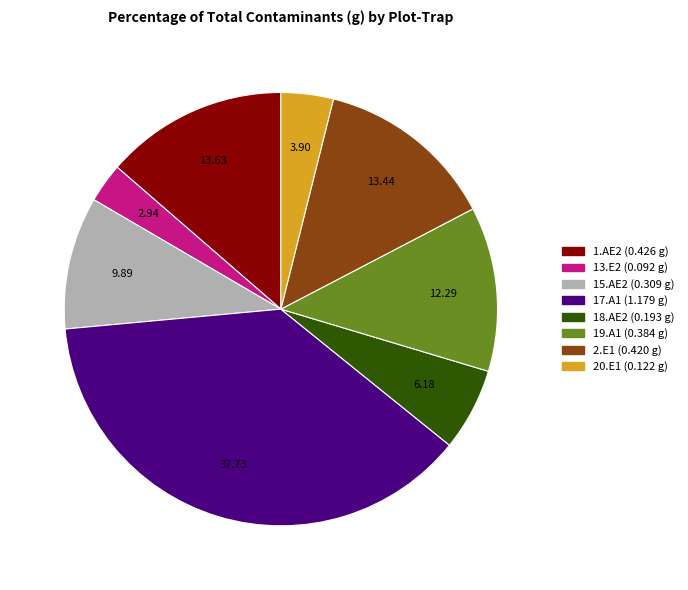

Does any single category account for the majority?

No